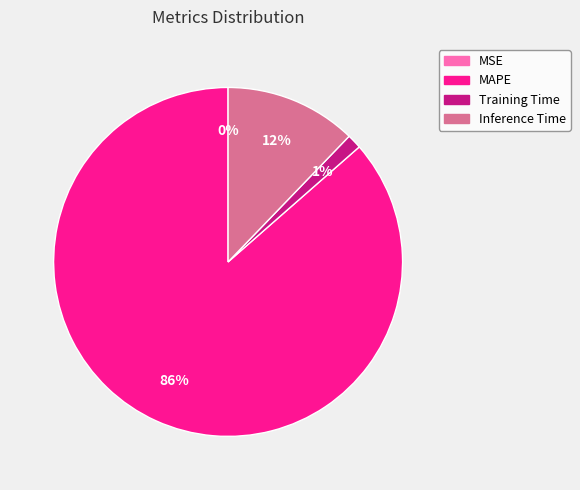

What is the change in value from MAPE to Inference Time?

-6.1